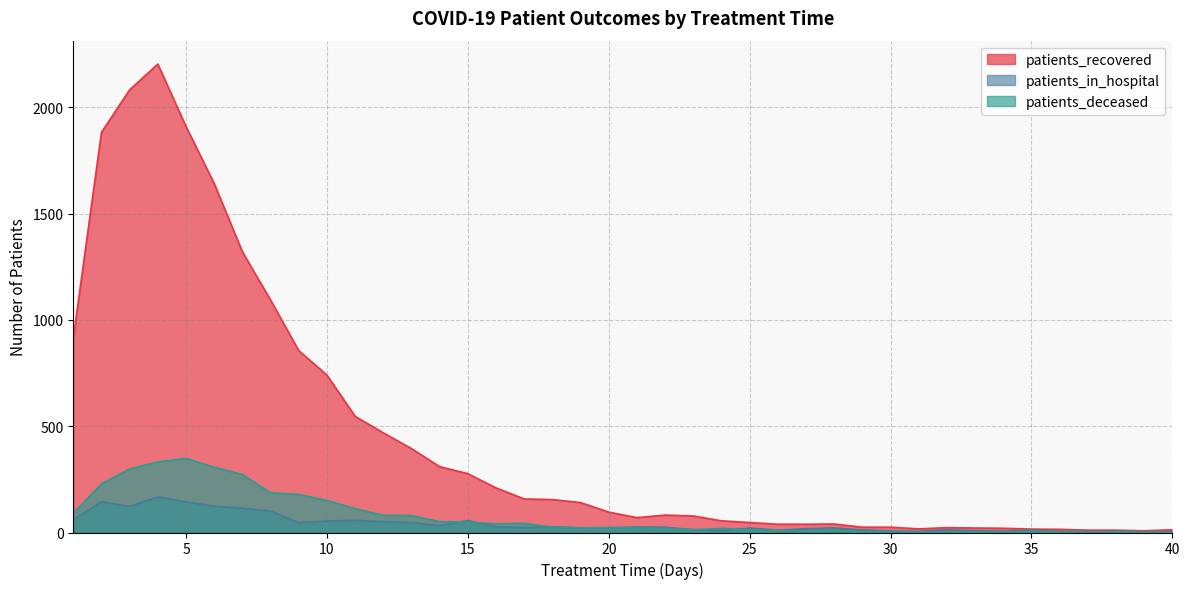

True or false: patients_in_hospital has a value of 30 at 1.

False